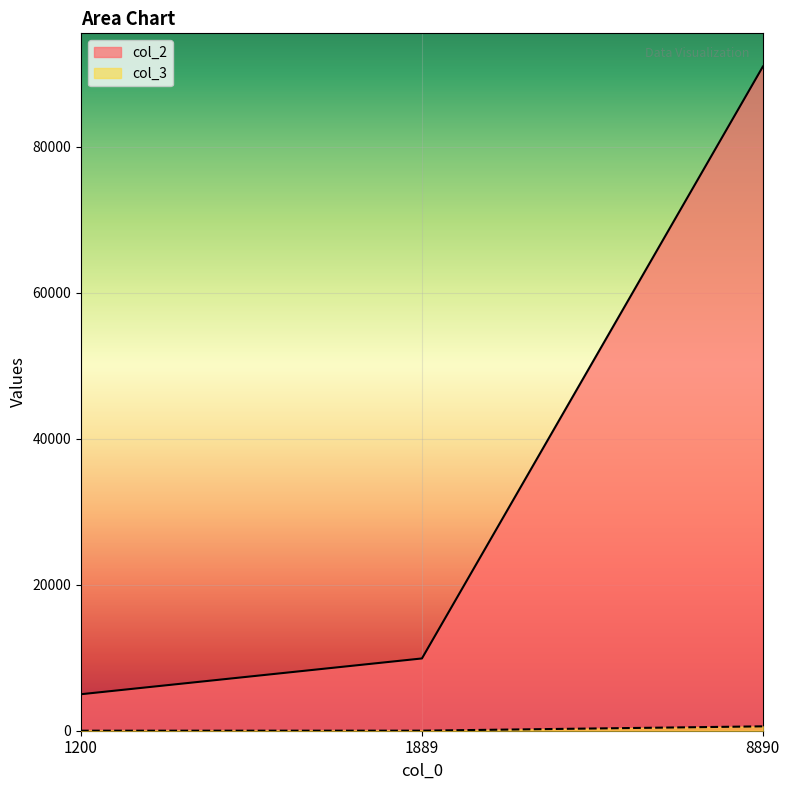

Is it true that col_2 equals 9900 at 1889?

True